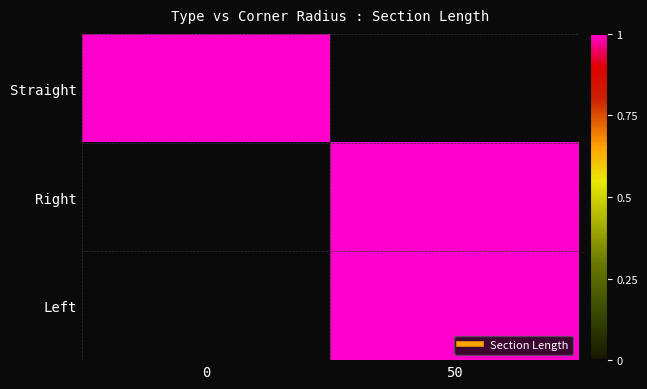

What is the sum of all Straight values?

1